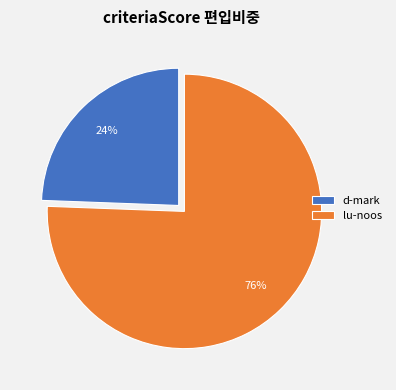

Which category has the smallest portion of the pie?

d-mark